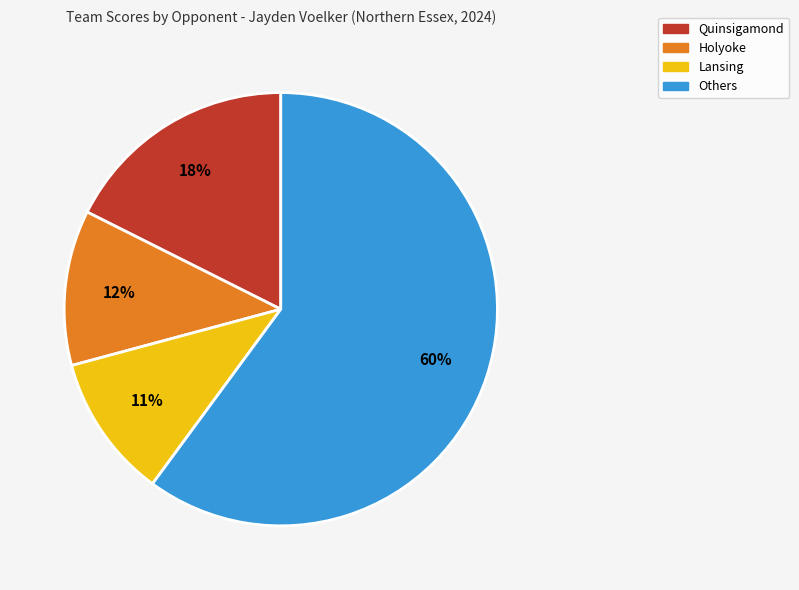

Does any single category account for the majority?

Yes